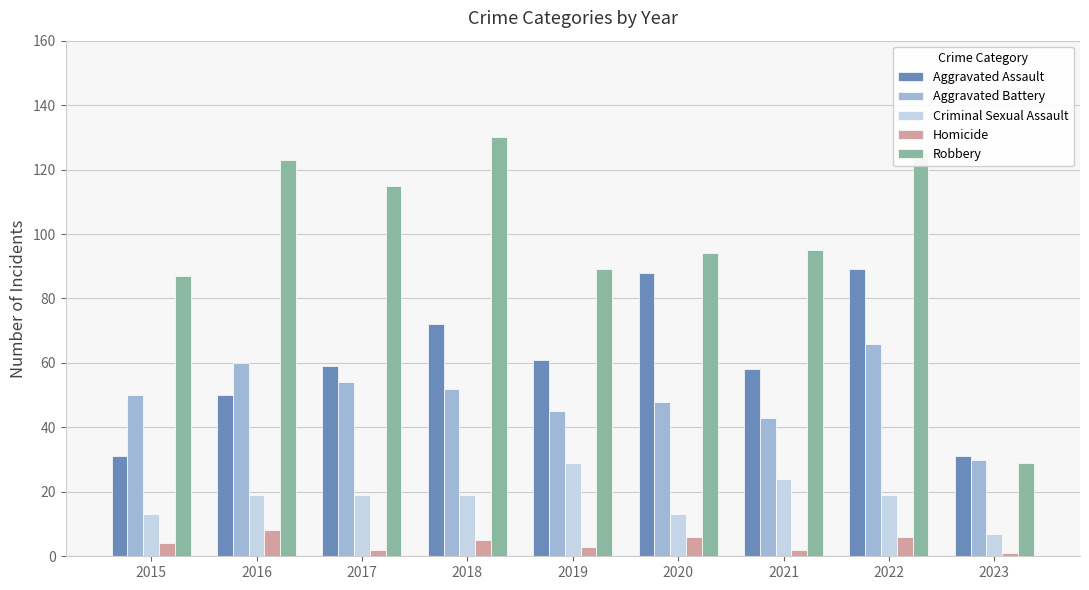

Reading right to left, list all the values displayed in this chart.

Aggravated Assault: 2023=31	2022=89	2021=58	2020=88	2019=61	2018=72	2017=59	2016=50	2015=31
Aggravated Battery: 2023=30	2022=66	2021=43	2020=48	2019=45	2018=52	2017=54	2016=60	2015=50
Criminal Sexual Assault: 2023=7	2022=19	2021=24	2020=13	2019=29	2018=19	2017=19	2016=19	2015=13
Homicide: 2023=1	2022=6	2021=2	2020=6	2019=3	2018=5	2017=2	2016=8	2015=4
Robbery: 2023=29	2022=125	2021=95	2020=94	2019=89	2018=130	2017=115	2016=123	2015=87